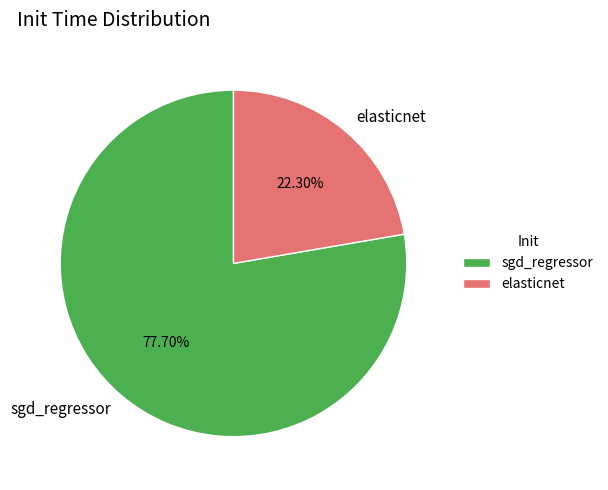

To the nearest percent, what percentage of the pie is elasticnet?

22%